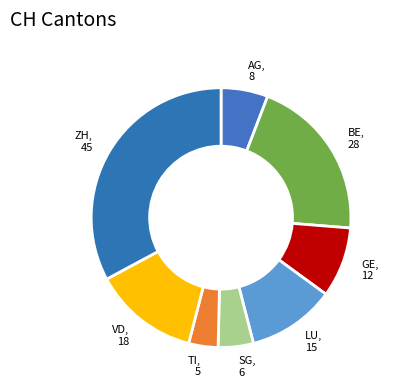

Is there a majority slice in this chart?

No